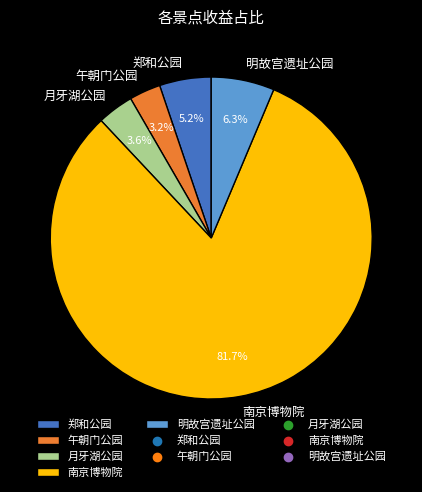

To the nearest percent, what is the difference between the 月牙湖公园 and 南京博物院 slice percentages?

78%